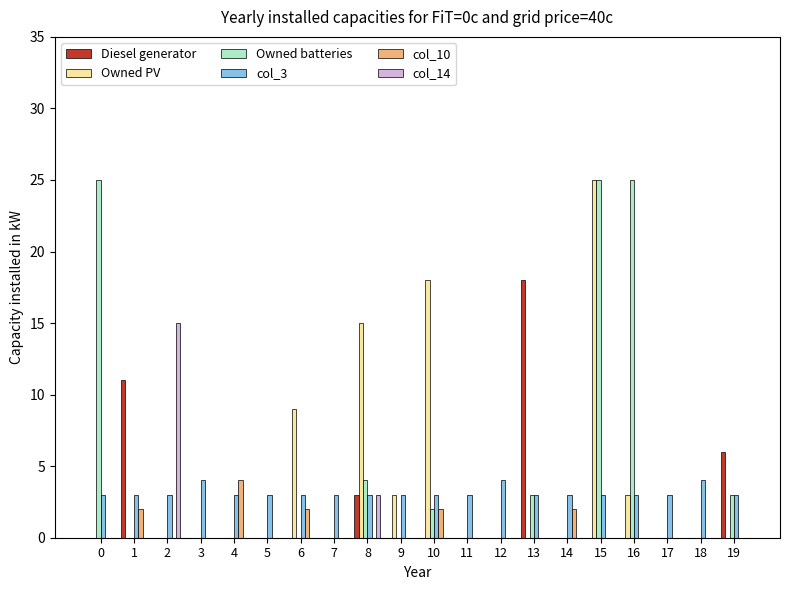

Where is Owned batteries nearest to the value 12?

8